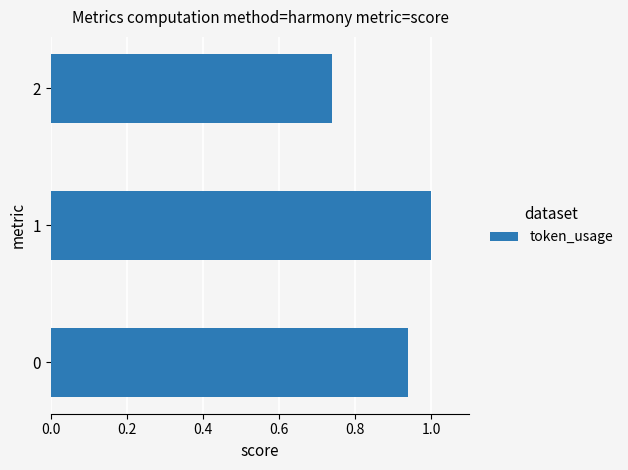

At which category does the chart reach its peak across all series?

1